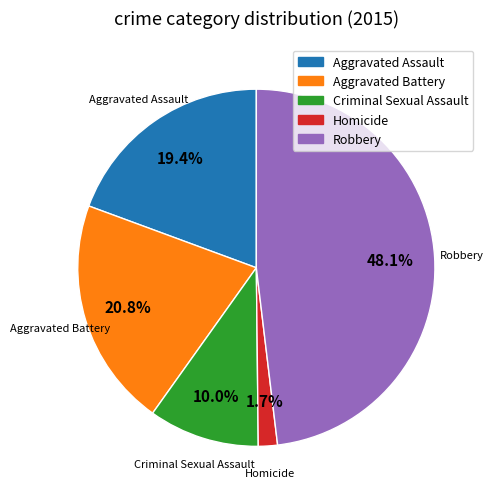

Is the sum of Homicide and Criminal Sexual Assault greater than half?

No